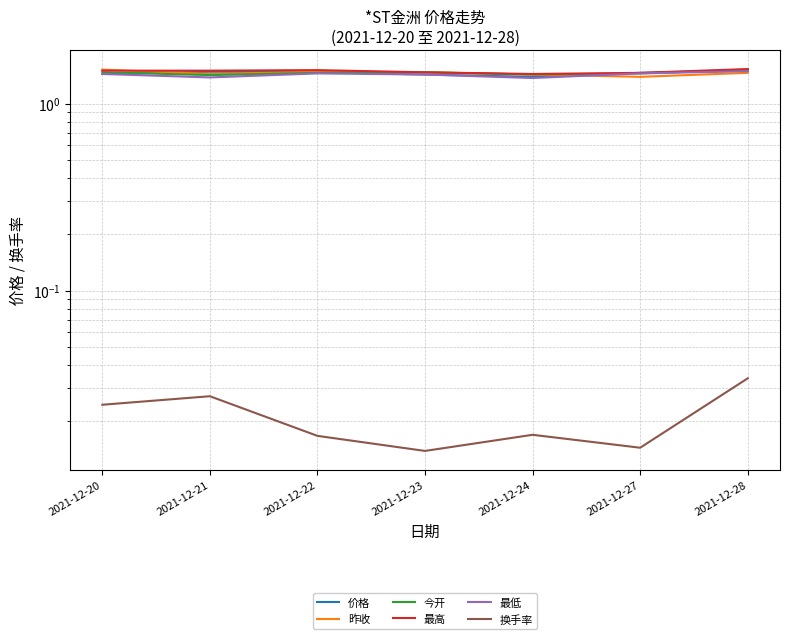

Between which two adjacent categories do 昨收 and 价格 first intersect?

2021-12-20 and 2021-12-21